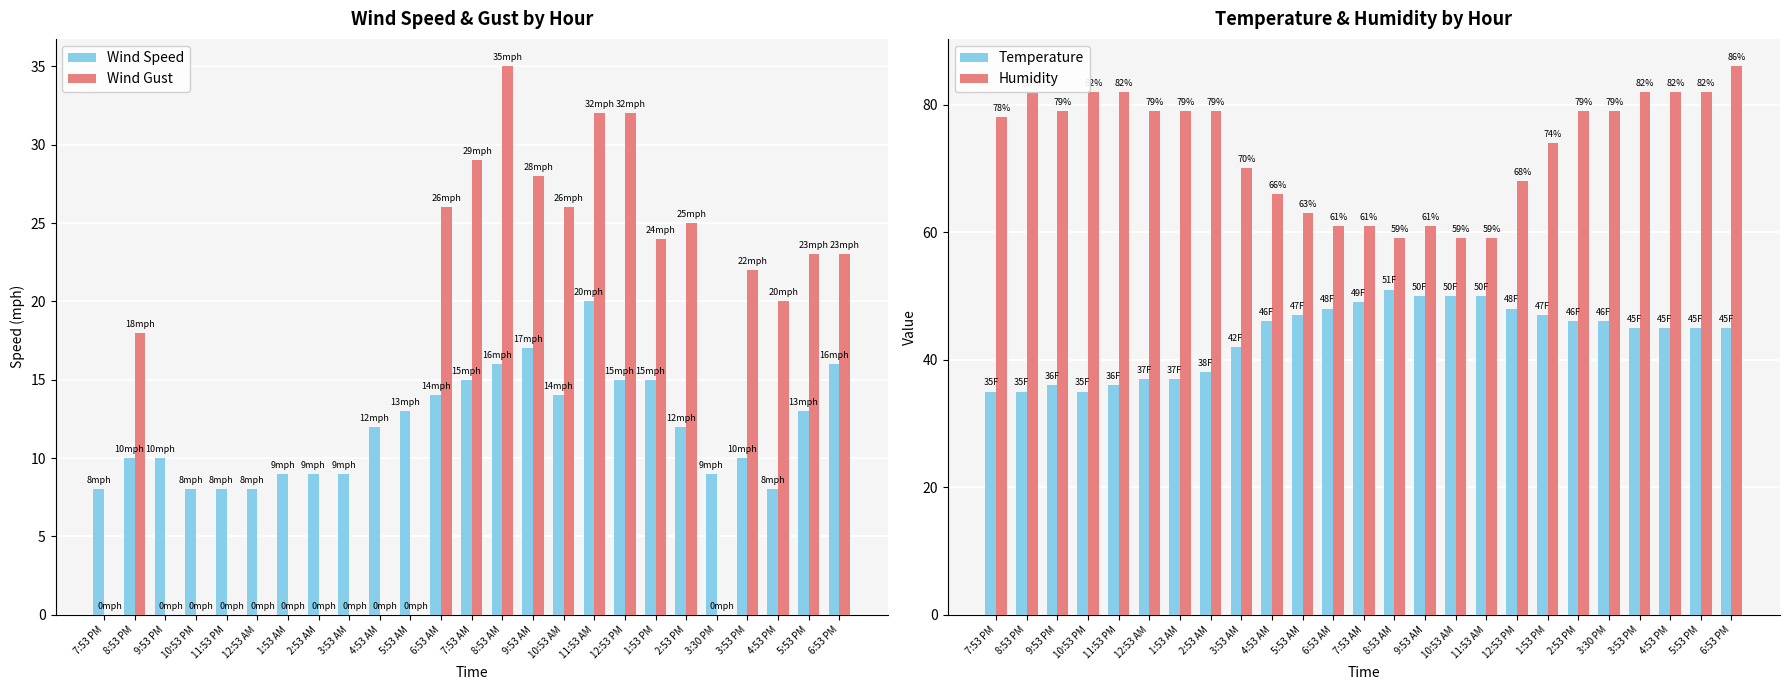

What is the spread (max minus min) of values at 2:53 PM?

67